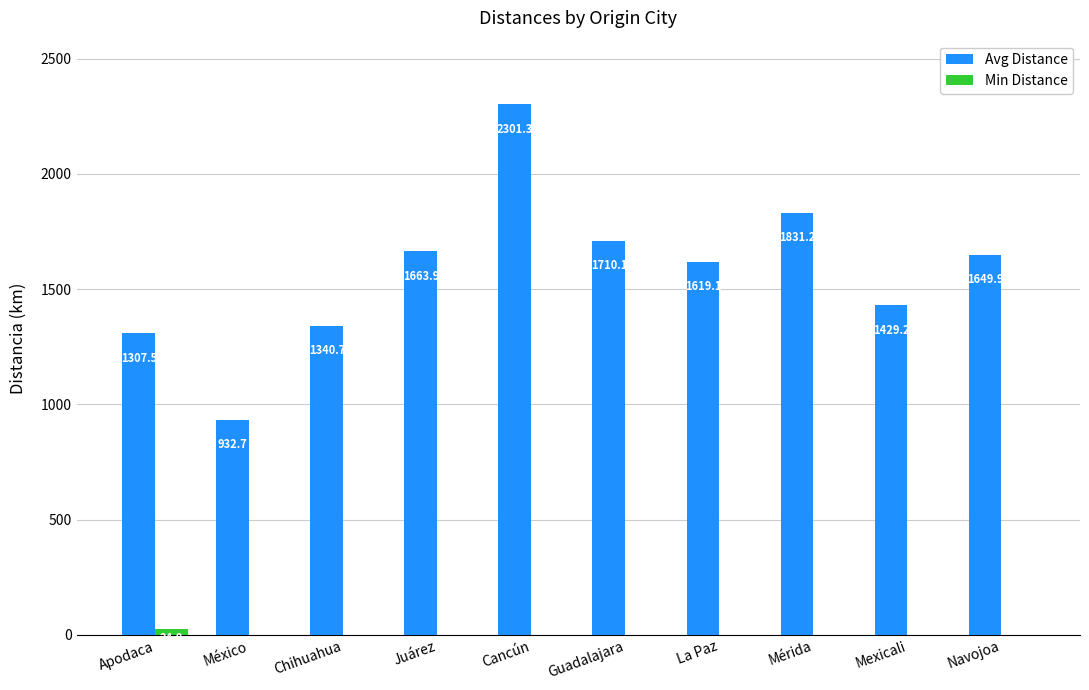

Which series changed the most between Chihuahua and Cancún?

Avg Distance